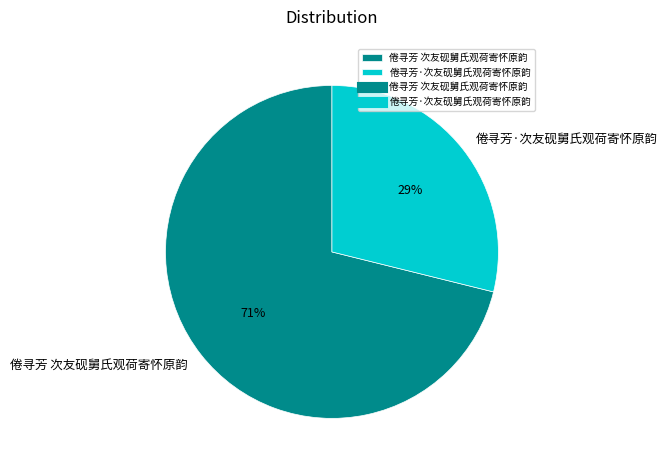

The 倦寻芳·次友砚舅氏观荷寄怀原韵 slice represents 41% of the pie. True or false?

False